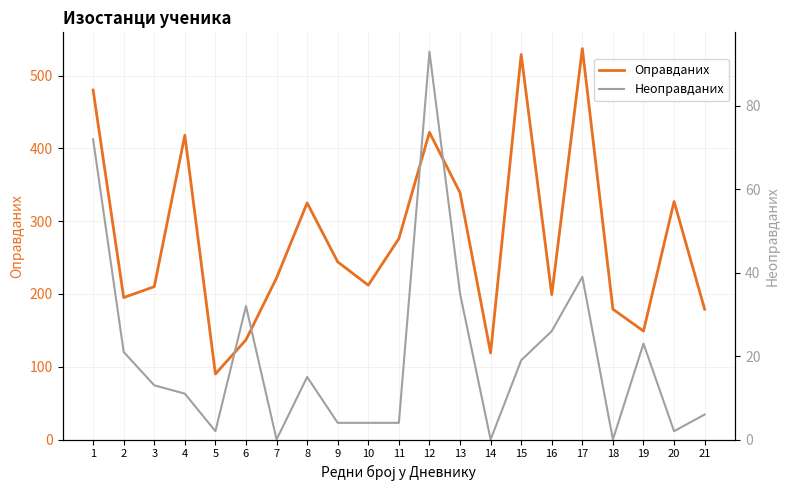

At which category does the chart reach its peak across all series?

17